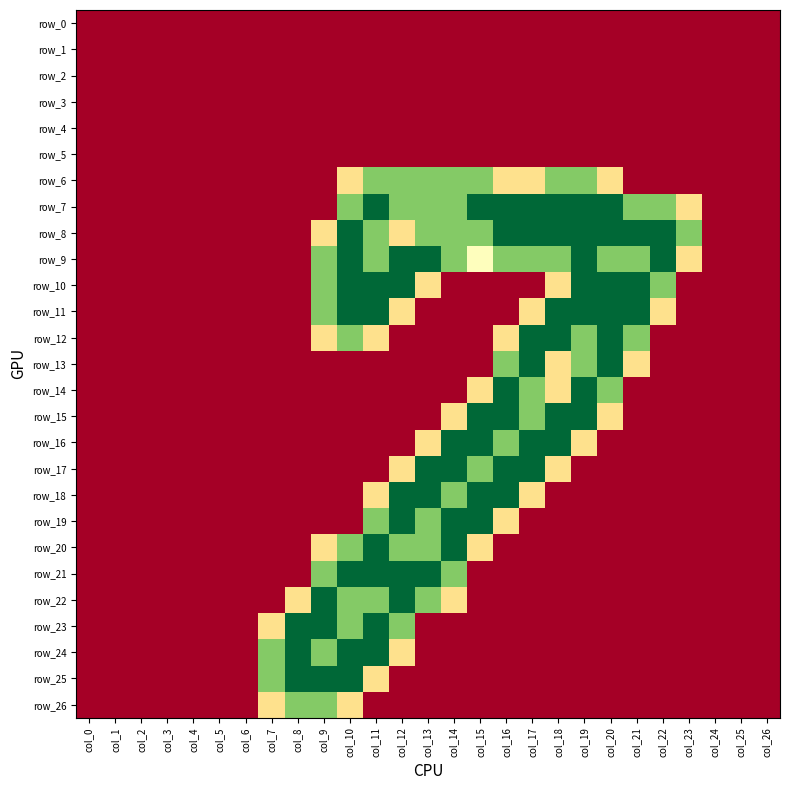

What is the maximum value for row_26?

1.5